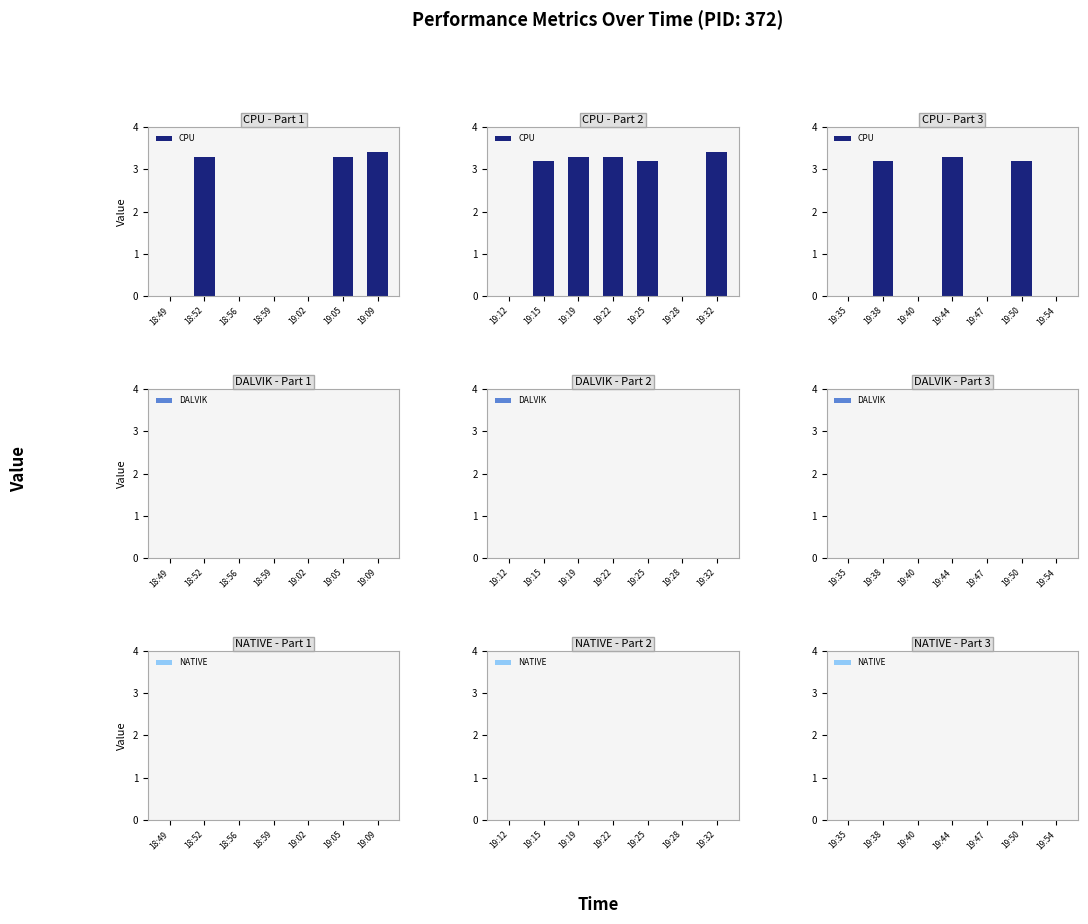

True or false: CPU has a value of 0.0 at 19:40.

True